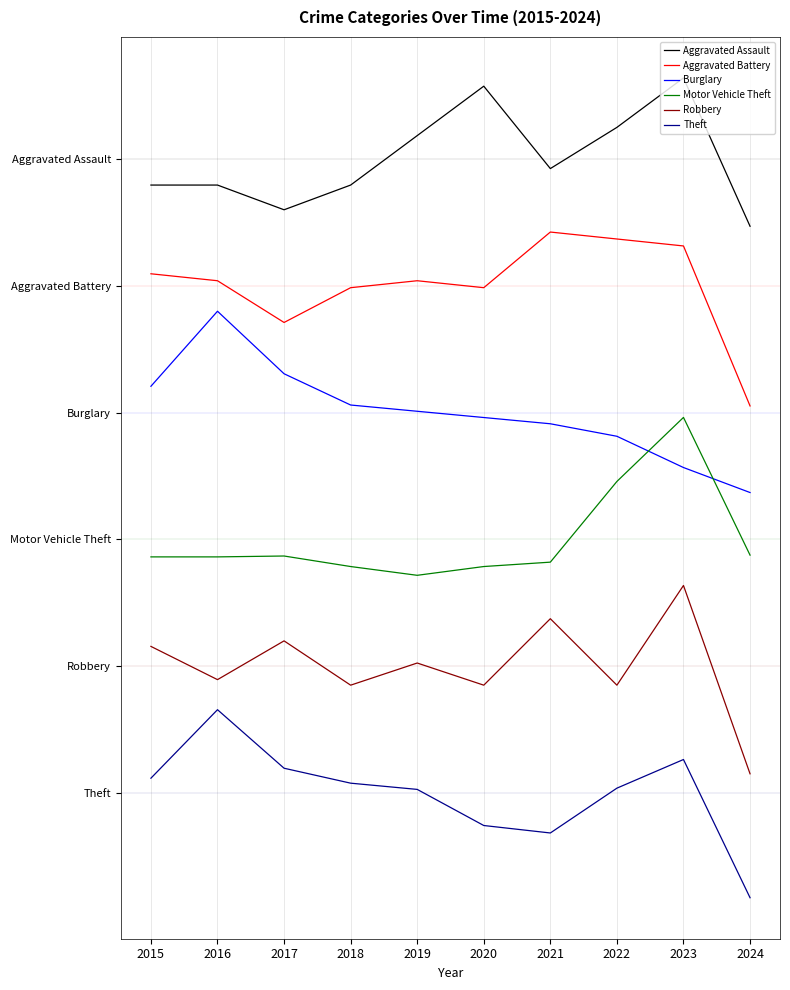

Does the chart display data point markers on the line(s)?

No